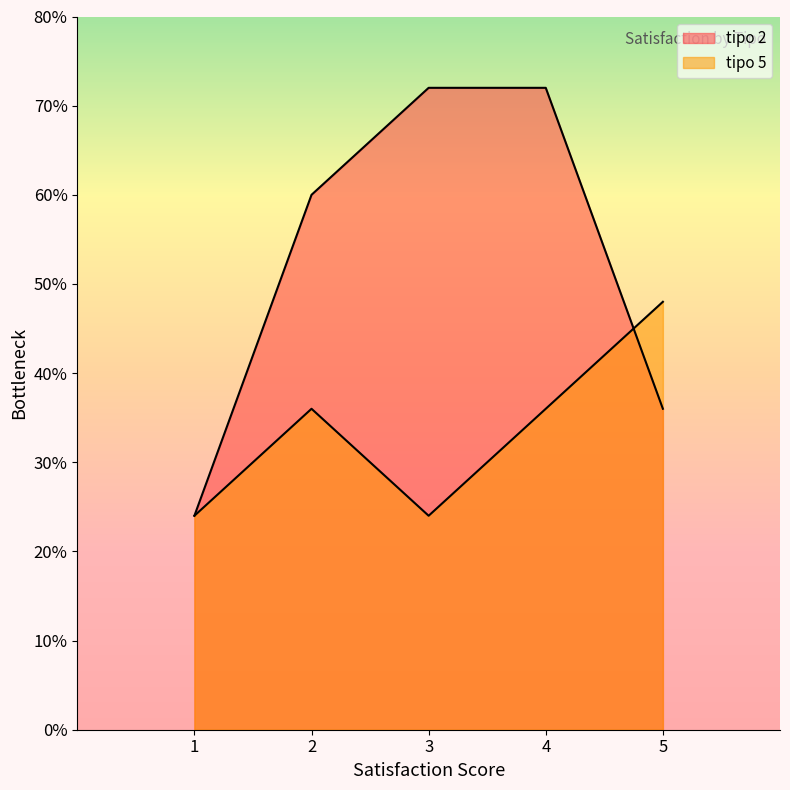

How many lines are shown in the chart?

2